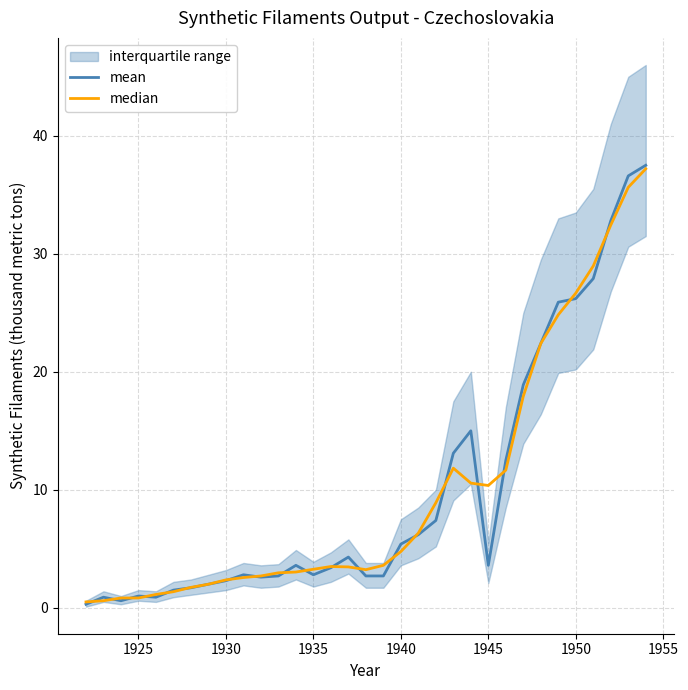

What is the value of the median point at the 9th from the left?

2.4